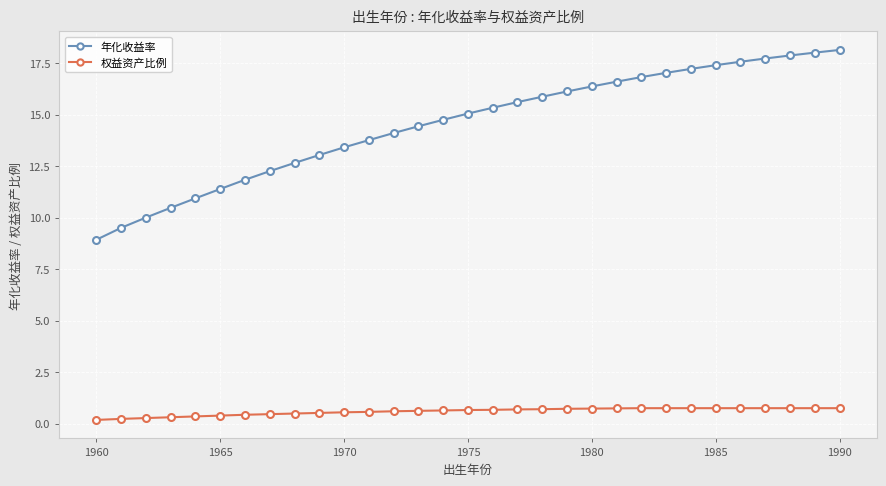

Rank the series by their average value, from lowest to highest.

权益资产比例, 年化收益率